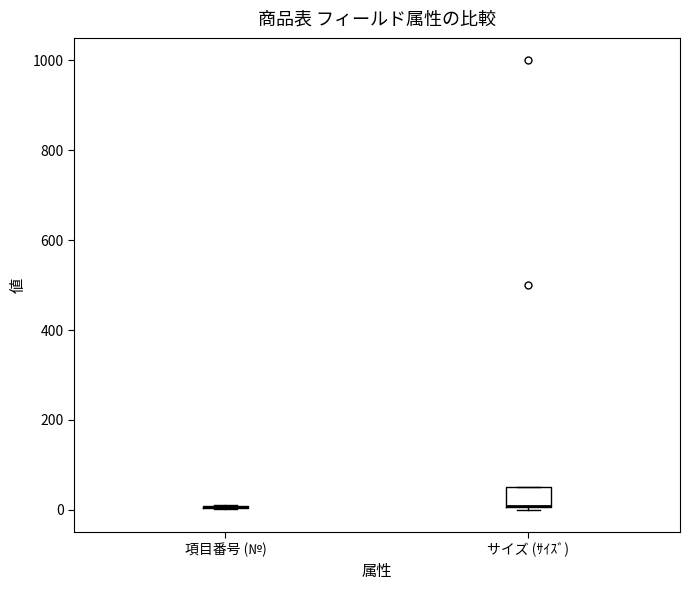

Where is the upper edge of the box for サイズ (ｻｲｽﾞ) on the y-axis? The values are not printed on the chart, so give them approximately, as read against the axis.

60